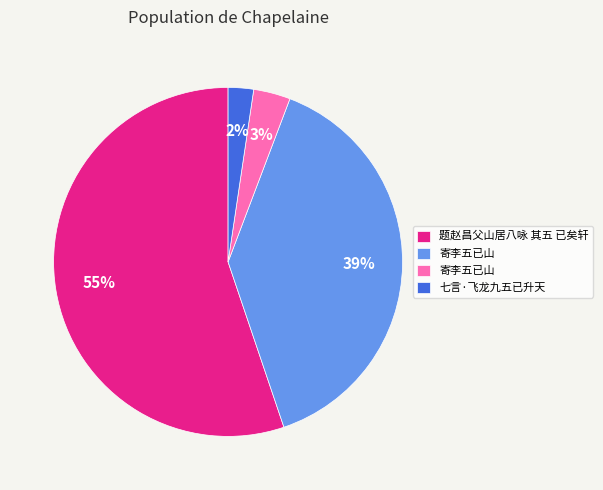

To the nearest percent, what is the average slice percentage?

25%